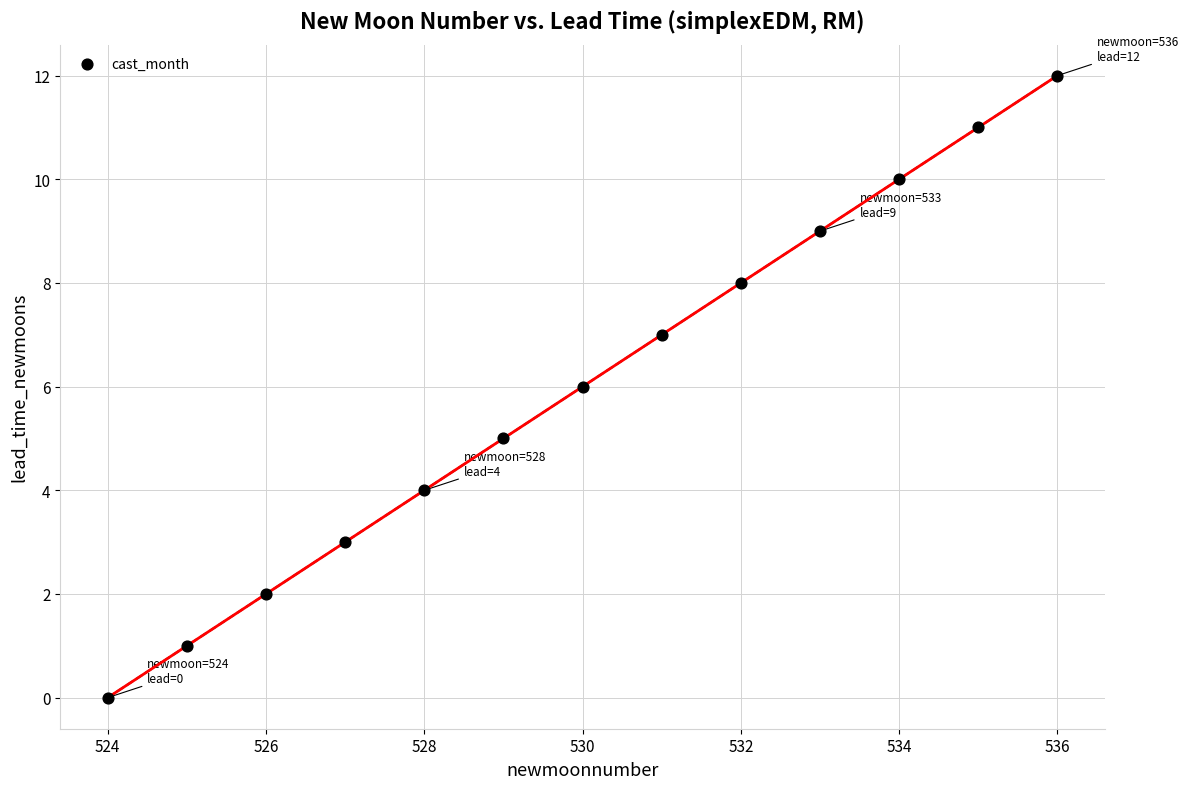

What is the range of Y values (max minus min)?

12